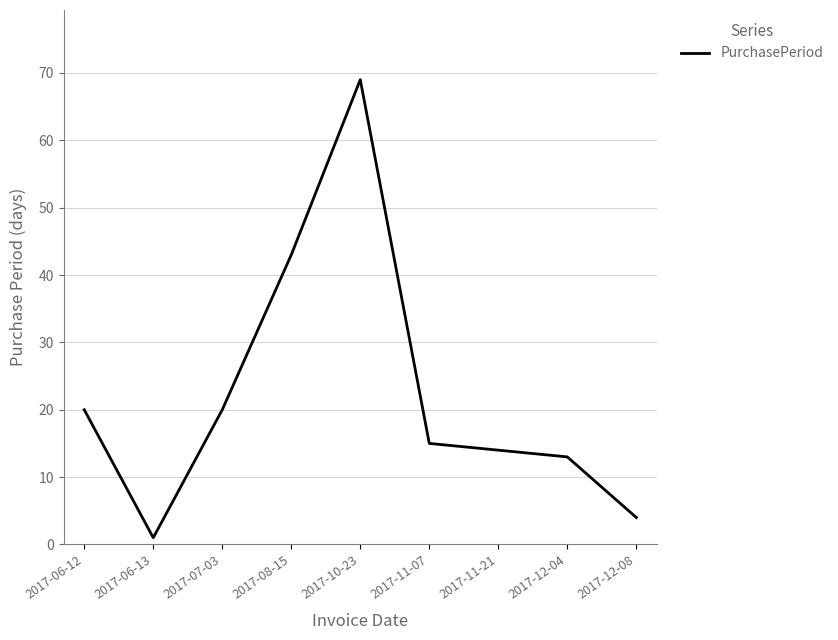

True or false: the data has more than 2 interior local peaks.

False